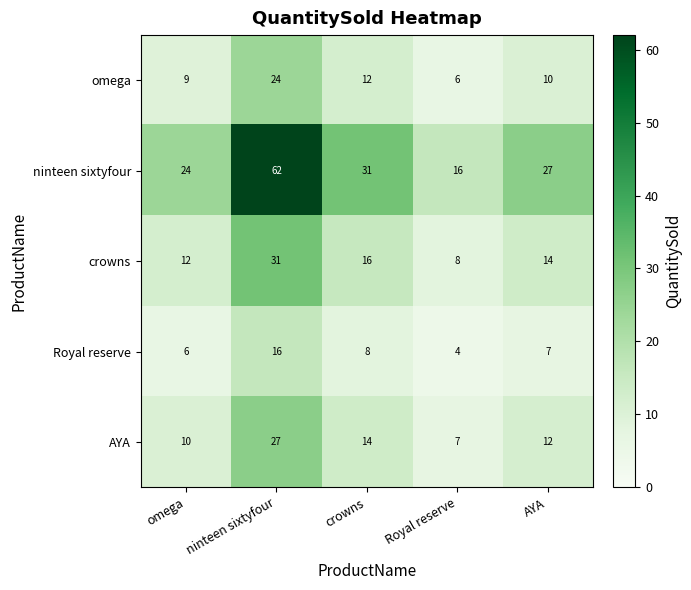

Which series changed the most between ninteen sixtyfour and crowns?

ninteen sixtyfour